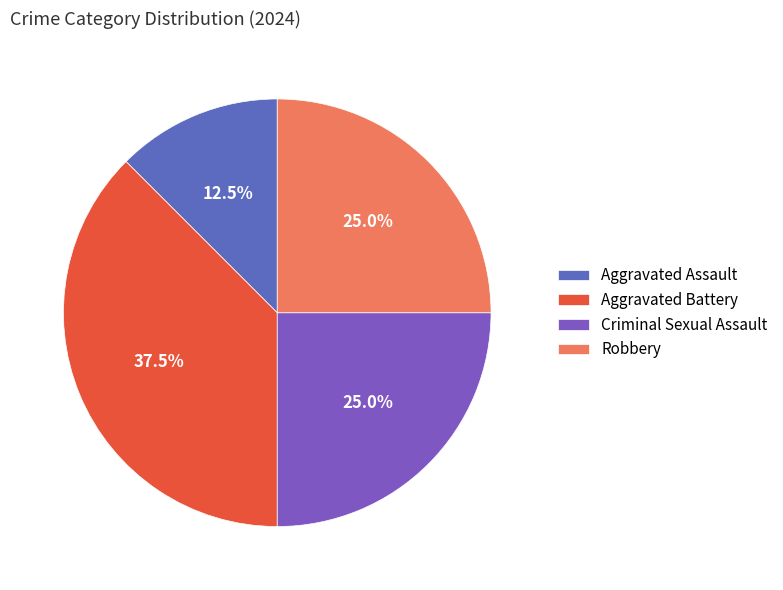

To the nearest percent, what is the combined percentage of Robbery and Criminal Sexual Assault?

50%